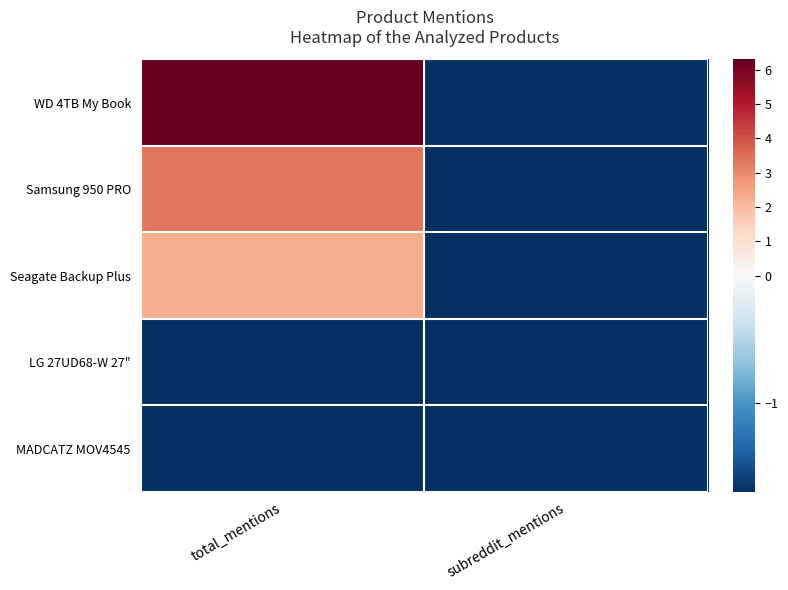

Reading left to right, transcribe all the data shown in this chart.

WD 4TB My Book: total_mentions=6.3	subreddit_mentions=-1.7
Samsung 950 PRO: total_mentions=3.3	subreddit_mentions=-1.7
Seagate Backup Plus: total_mentions=2.3	subreddit_mentions=-1.7
LG 27UD68-W 27": total_mentions=-1.7	subreddit_mentions=-1.7
MADCATZ MOV4545: total_mentions=-1.7	subreddit_mentions=-1.7